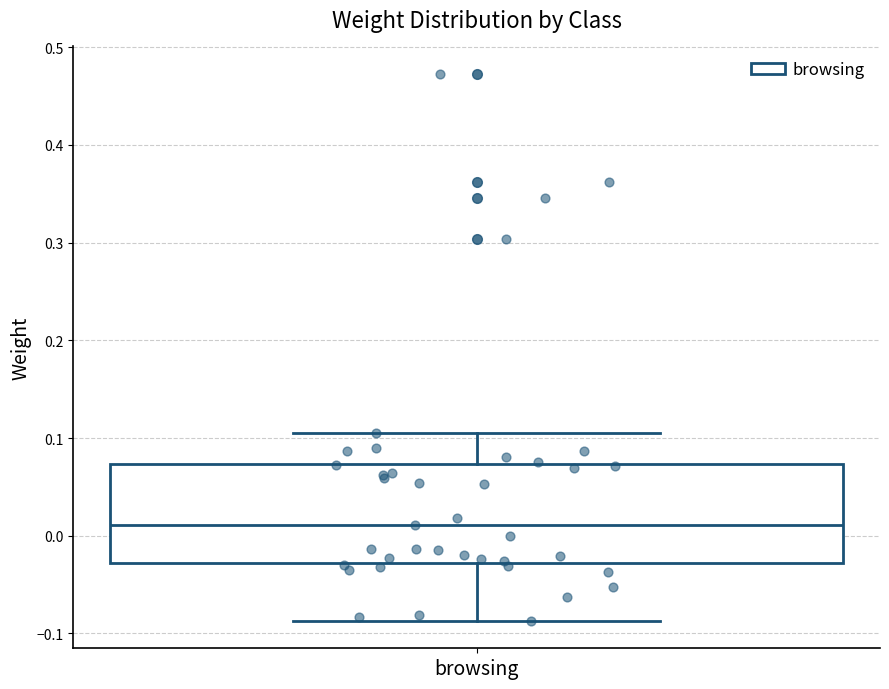

Read this box plot against the y-axis: the position of the median line, the range covered by the box, and the ends of both whiskers. The values are not printed on the chart, so give them approximately, as read against the axis.

median 0.01, box -0.03 to 0.07, whiskers -0.09 to 0.11